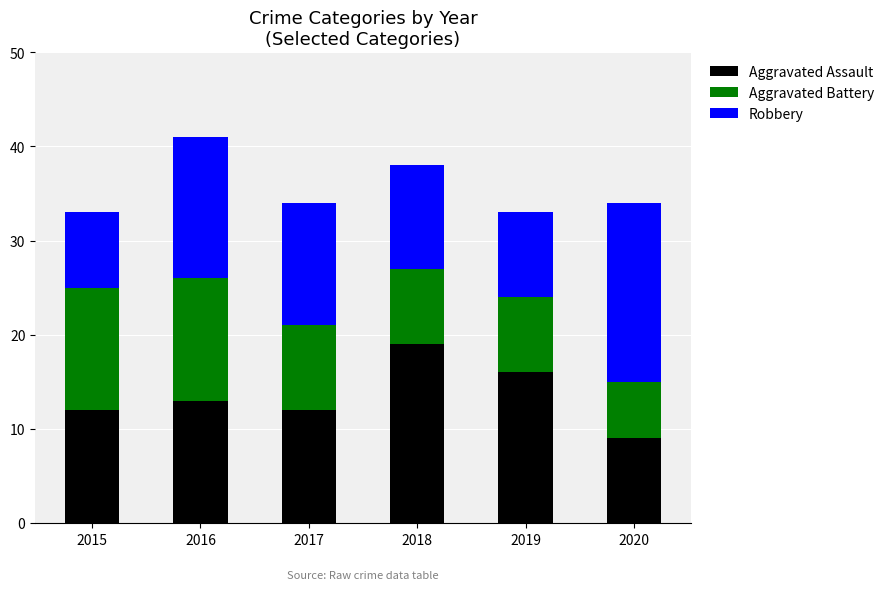

What is the sum of all Aggravated Assault values?

81